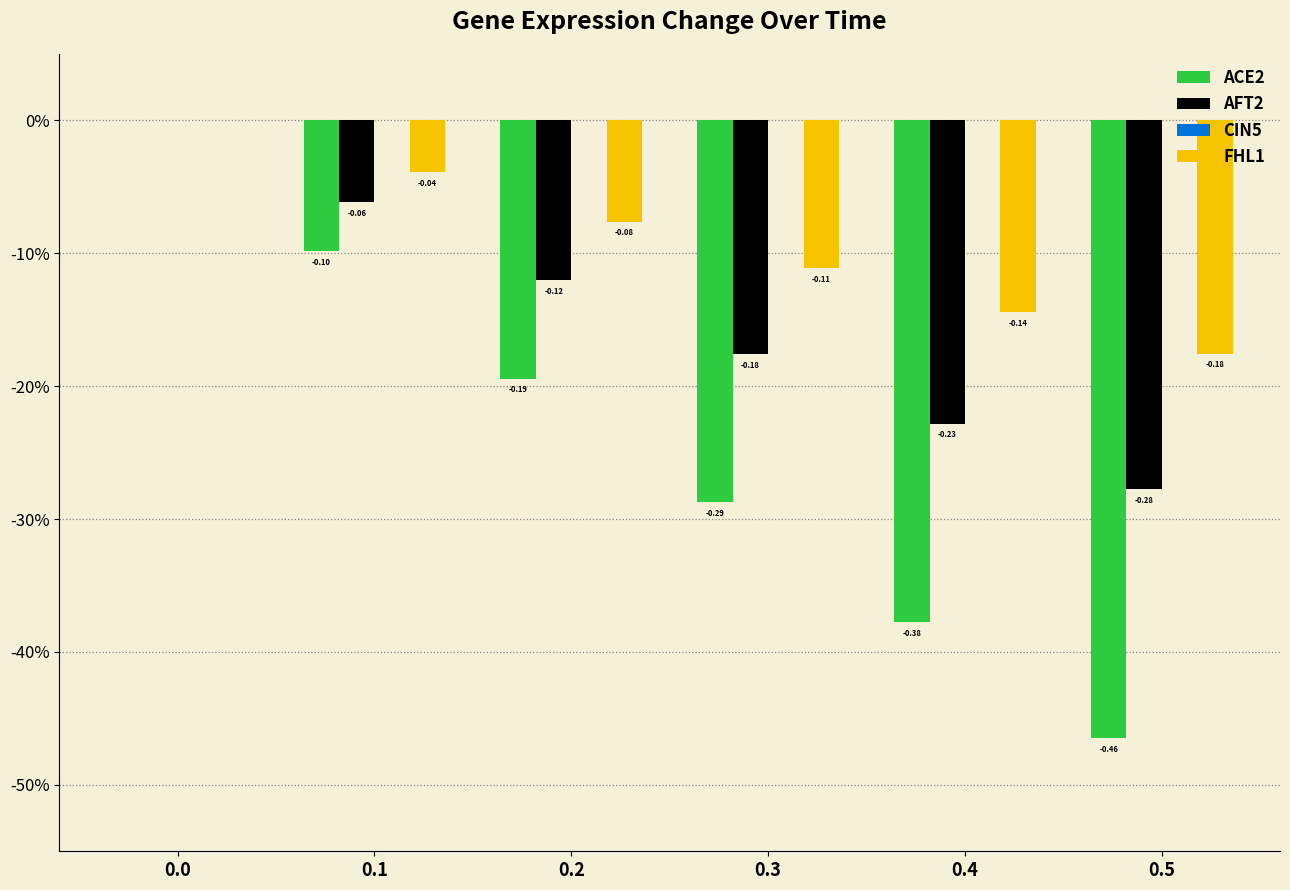

What is the value of the ACE2 bar at the 2nd from the left?

-0.1